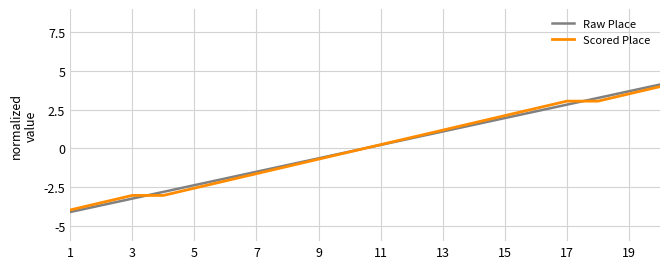

How many values in Raw Place are below zero?

10